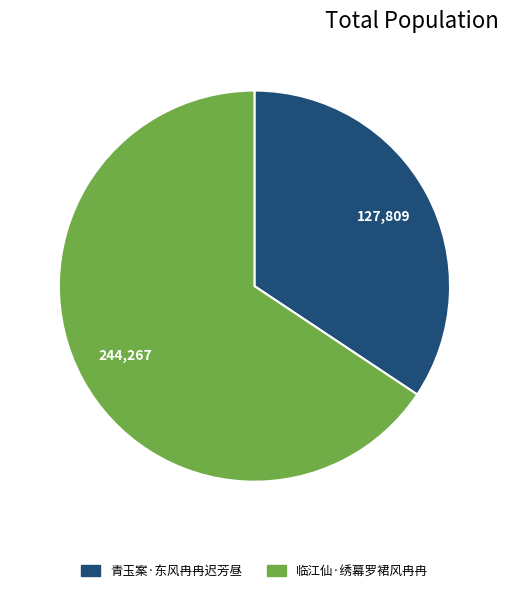

Which category has the smallest portion of the pie?

青玉案·东风冉冉迟芳昼